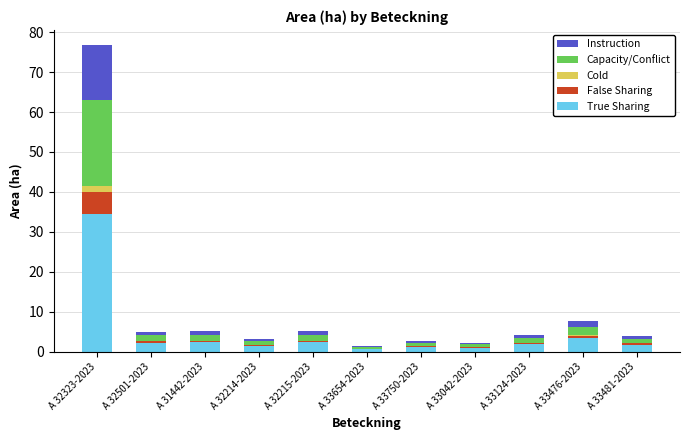

At which category is the sum across all series the highest?

A 32323-2023